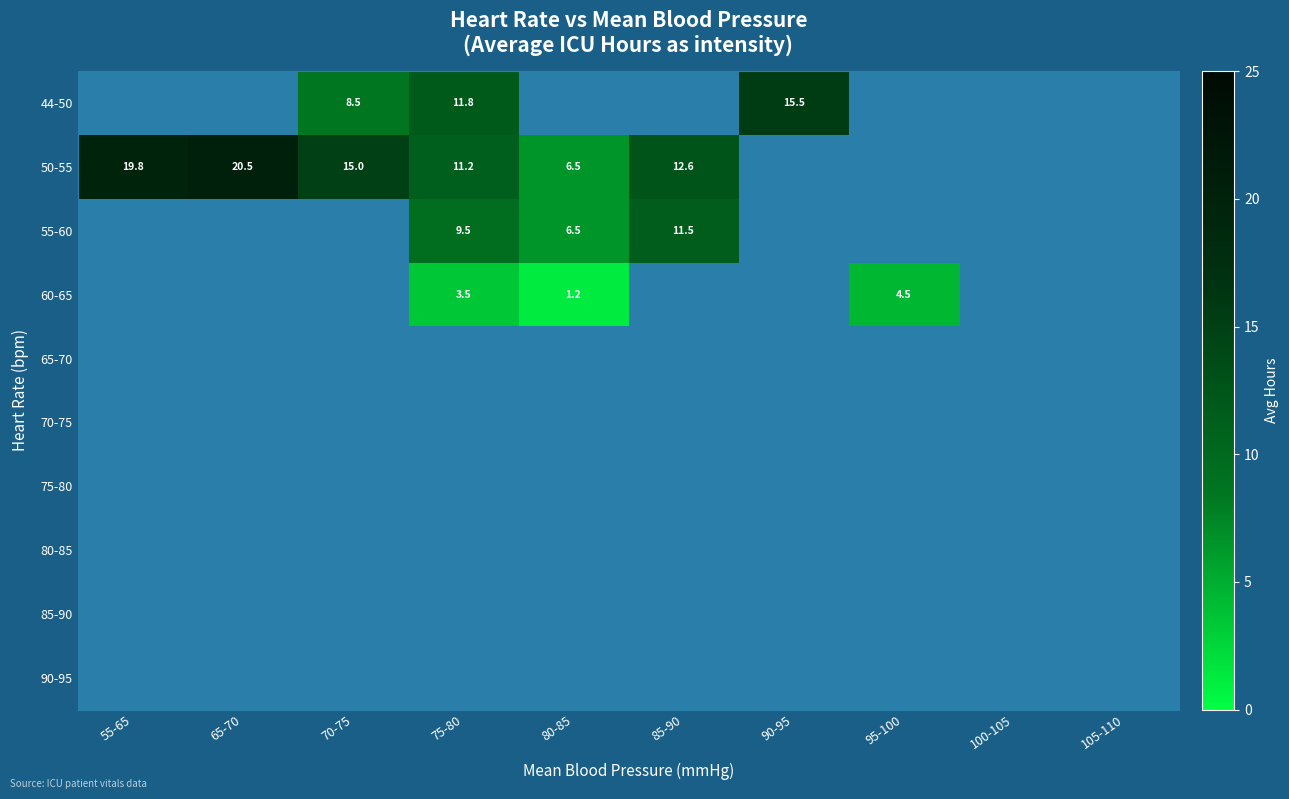

What is the maximum value for 50-55?

20.5